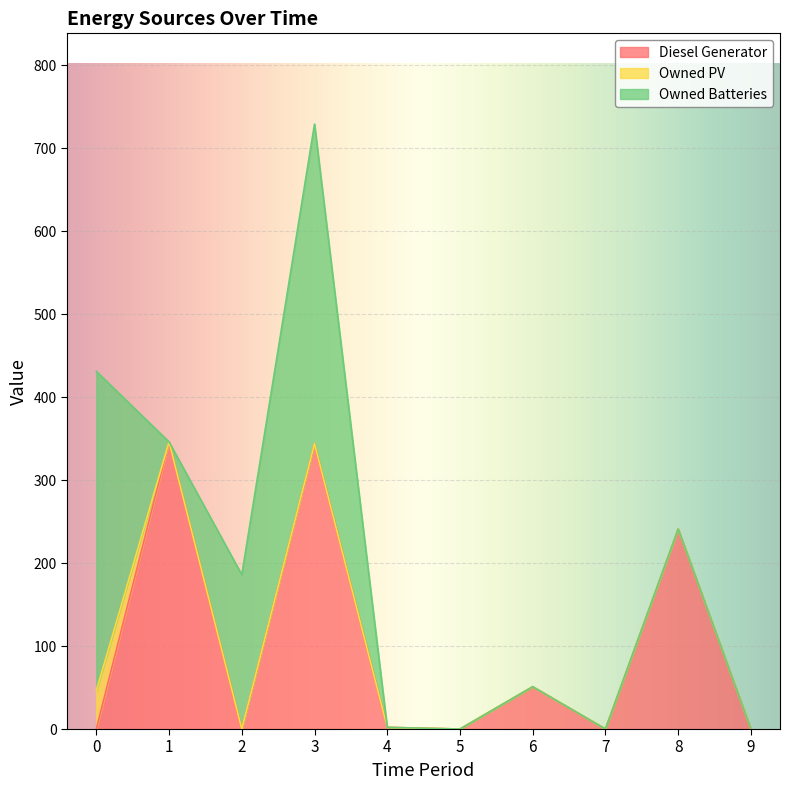

What is the total value across all series at 4?

2